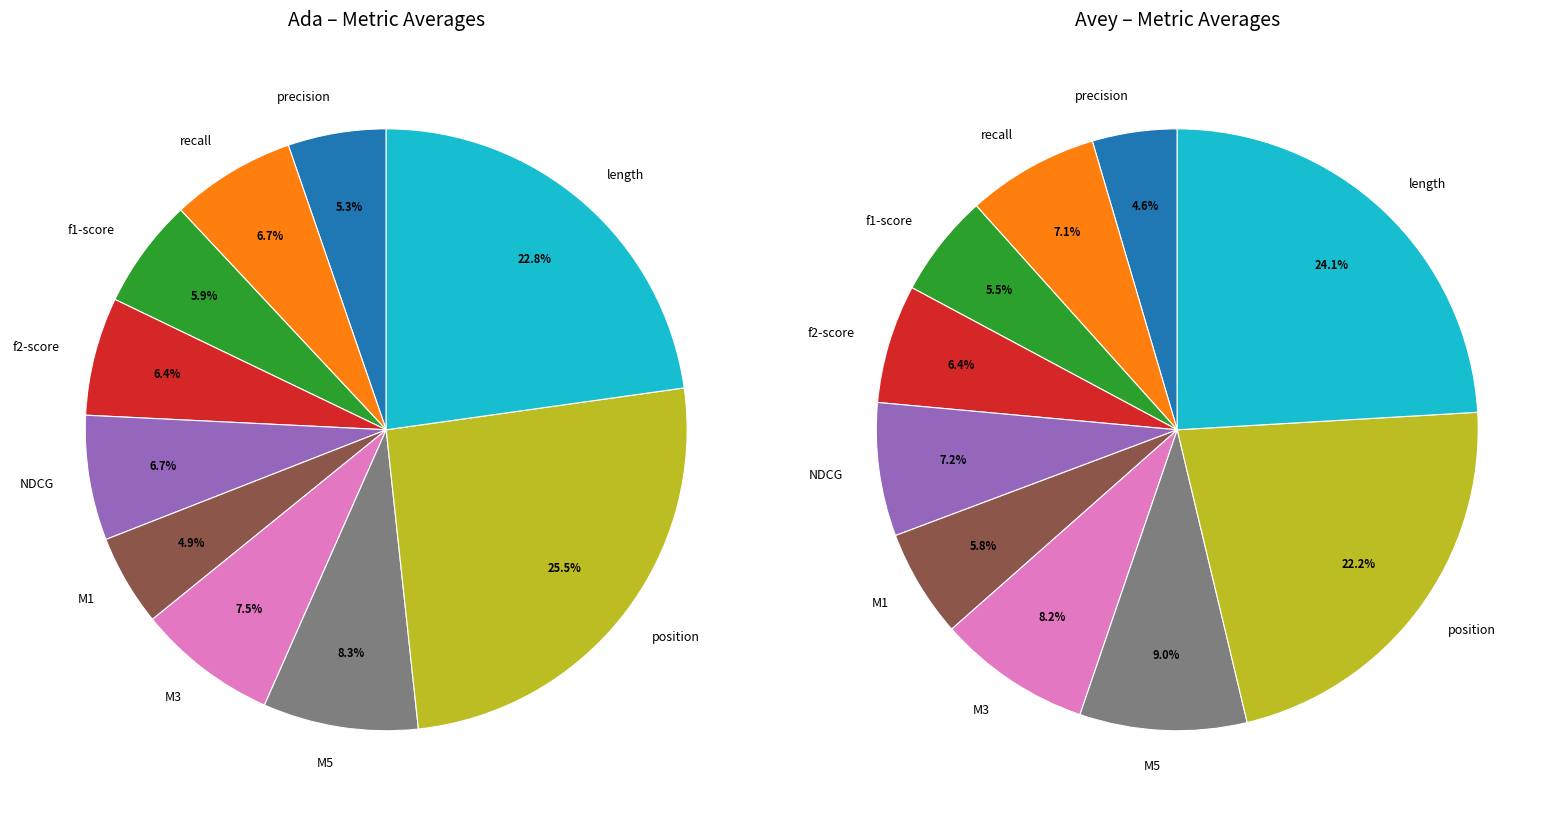

How many segments does this pie chart have?

10